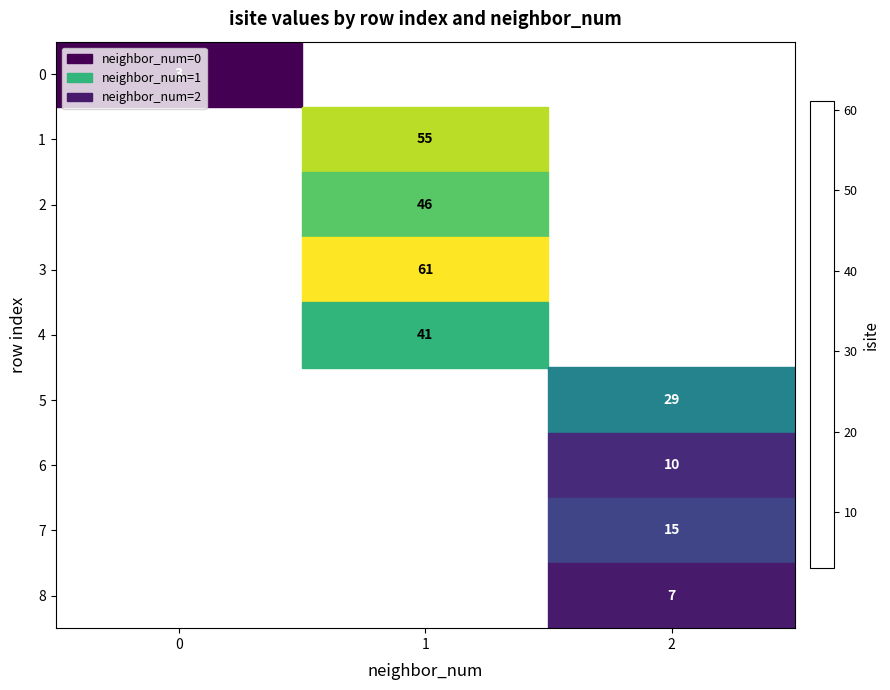

Is it true that 2 equals 46.0 at 1?

True